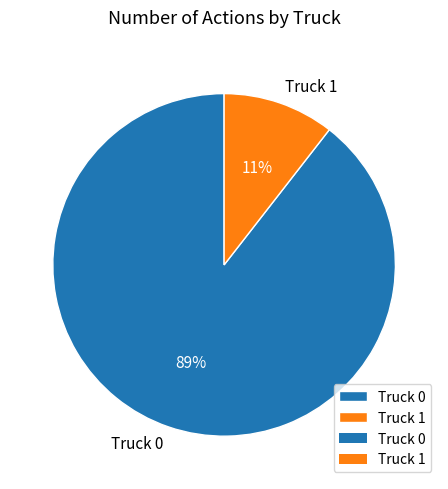

Which slice is the smallest?

Truck 1